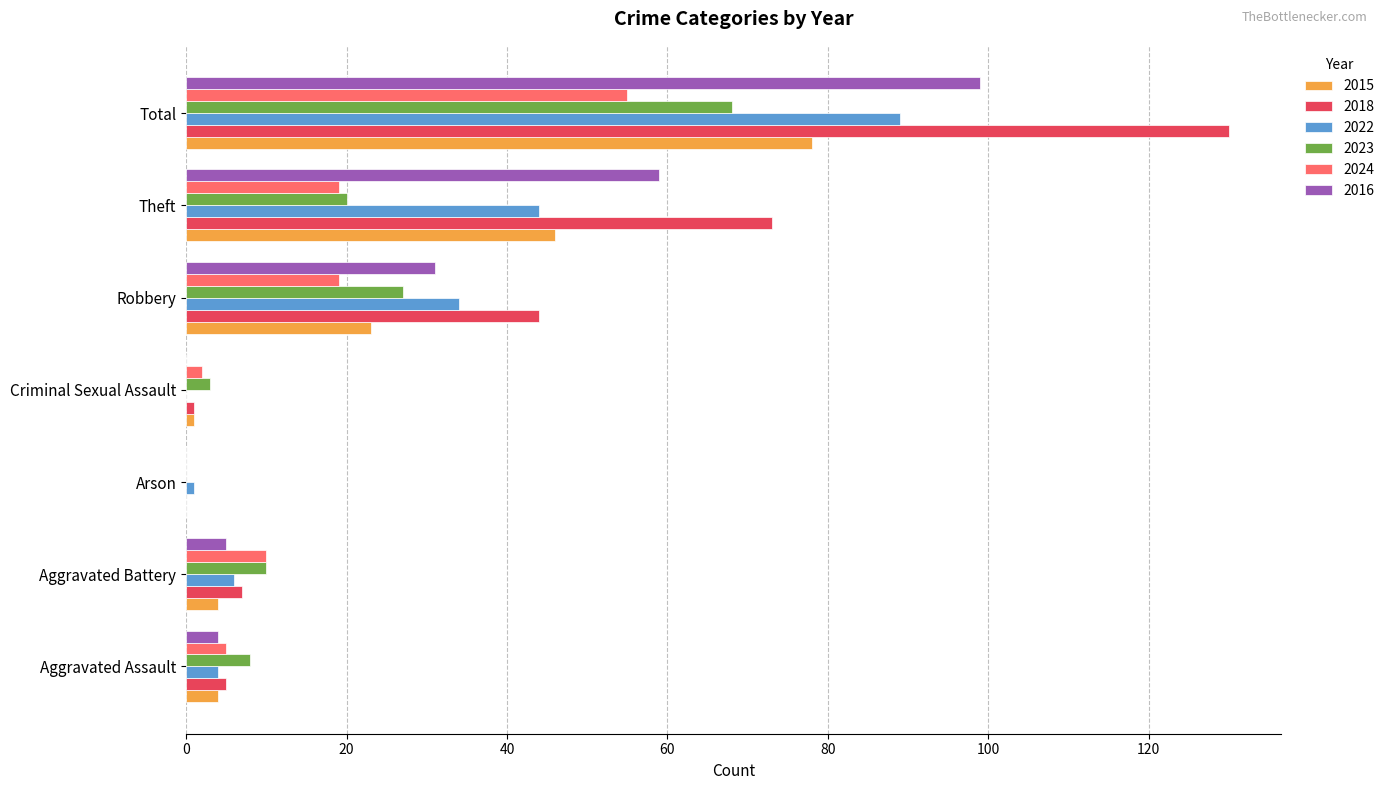

What is the sum of the 2018 values at Arson and Robbery?

44